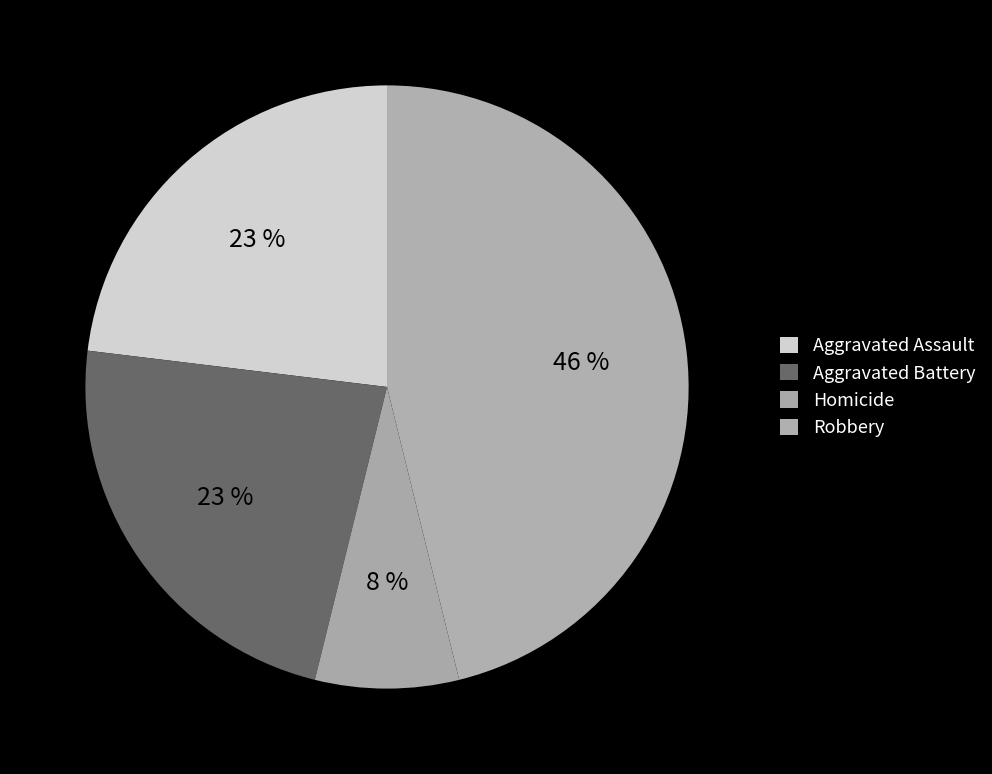

Approximately how many times larger is the value at Homicide compared to Robbery?

0.2